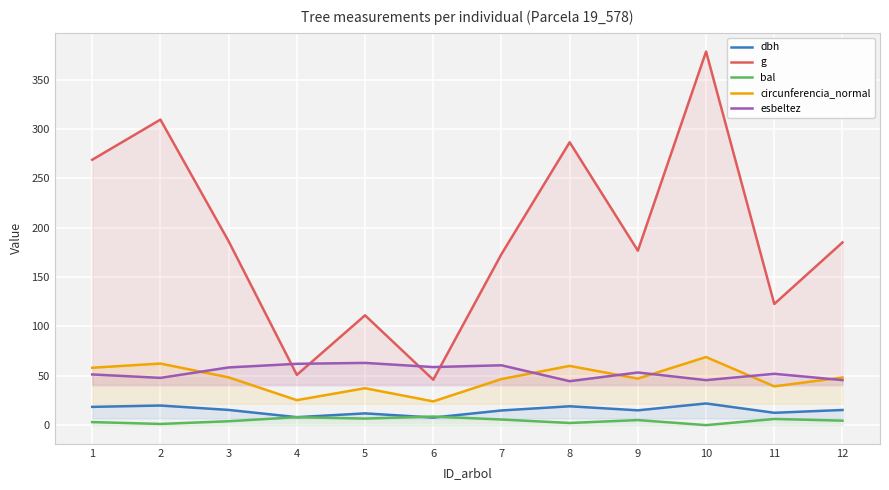

Where is dbh nearest to the value 14?

7